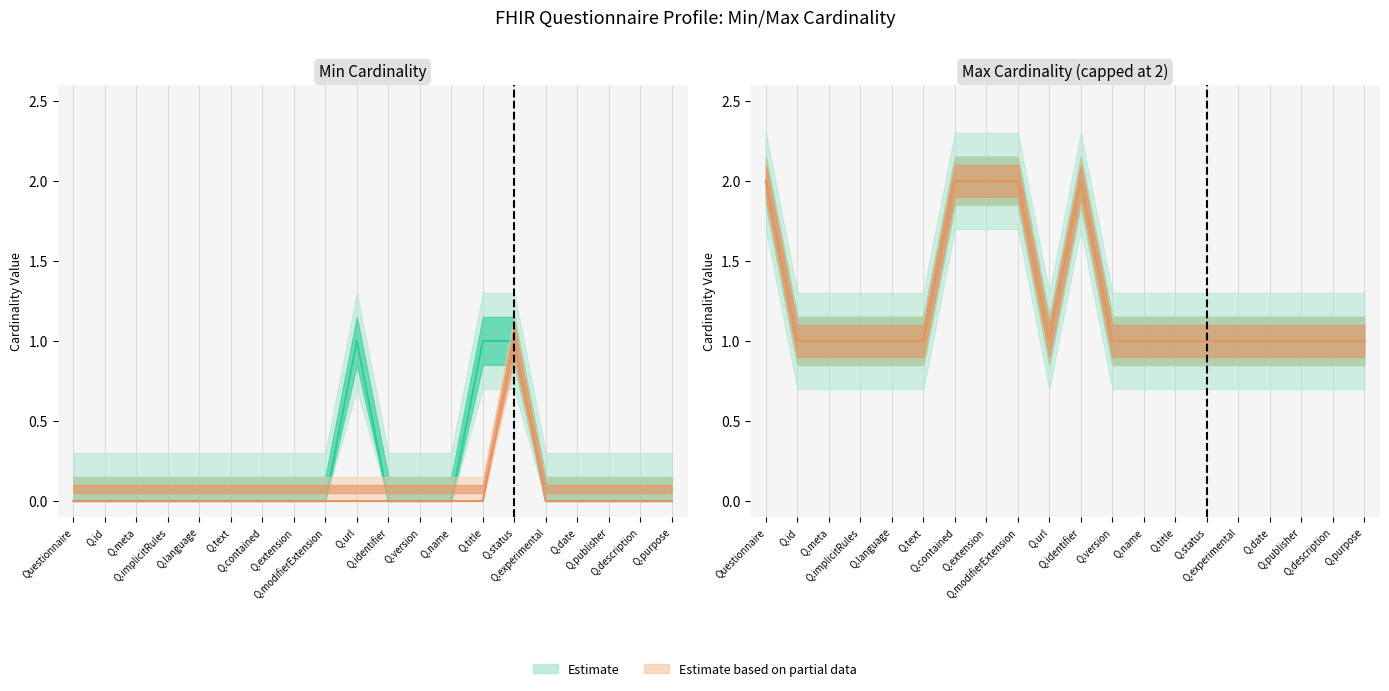

What position from the left is Questionnaire.publisher?

18